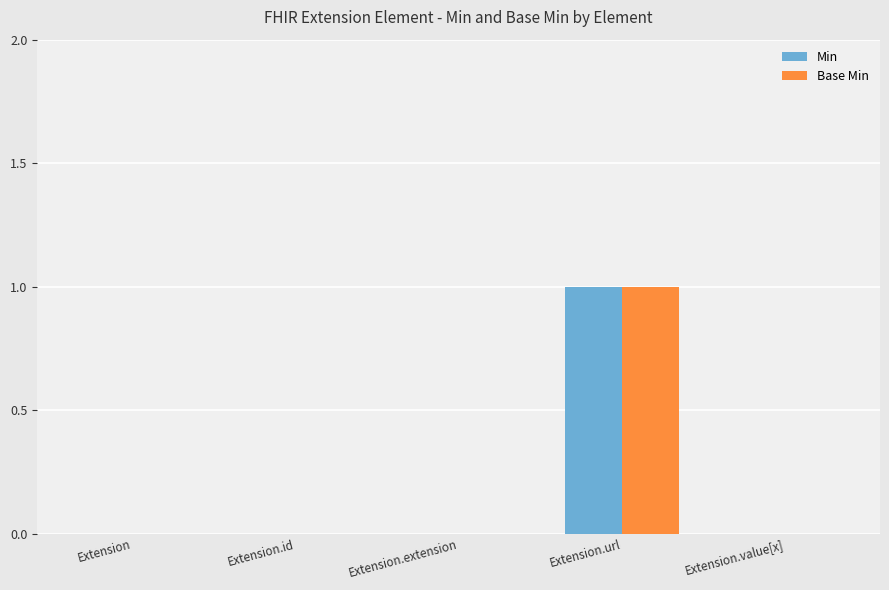

Which category has the highest value across all series?

Extension.url